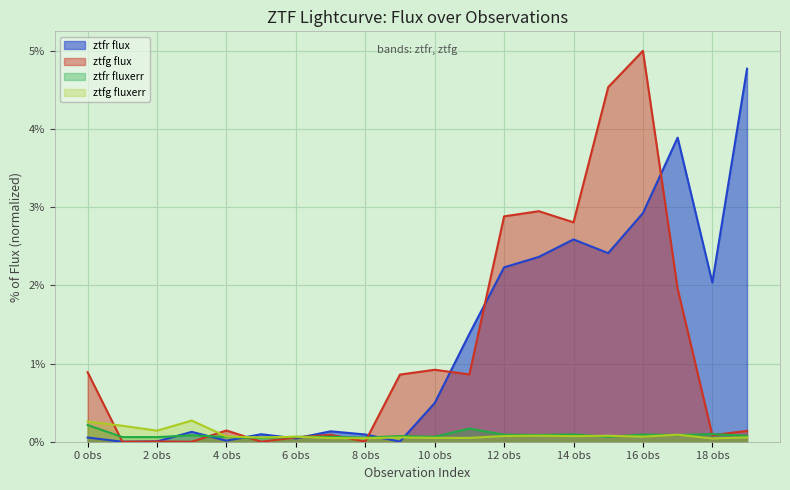

What is the greatest value displayed?

5.0